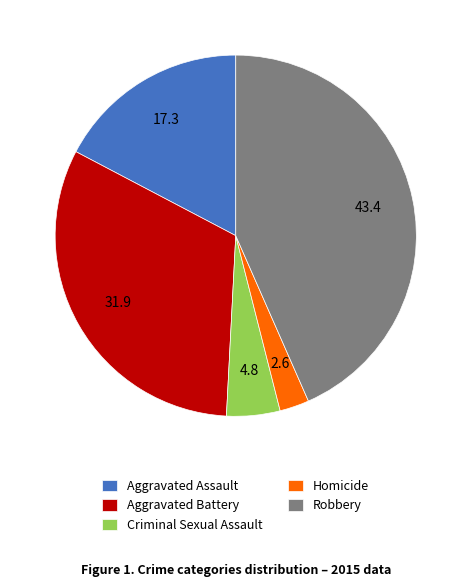

Approximately how many times larger is the value at Criminal Sexual Assault compared to Aggravated Assault?

0.3